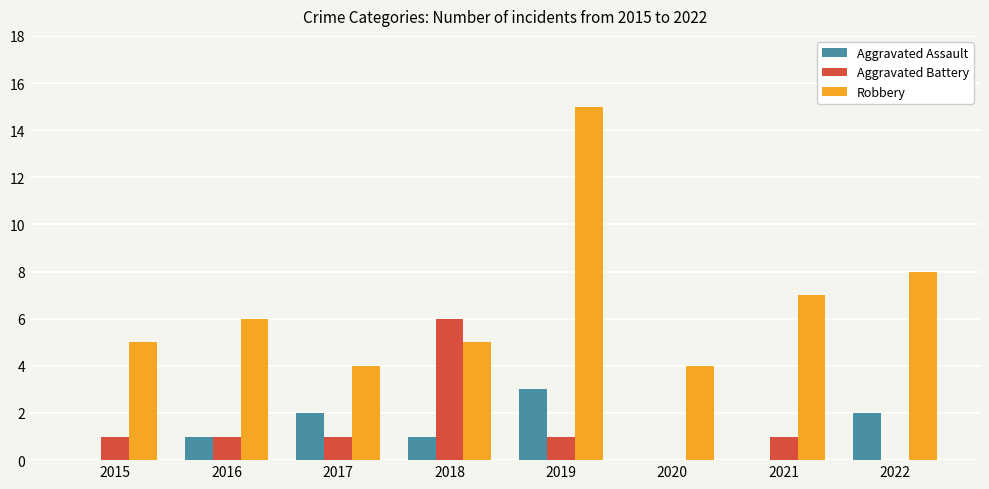

What are all the series names shown in the legend?

Aggravated Assault, Aggravated Battery, Robbery